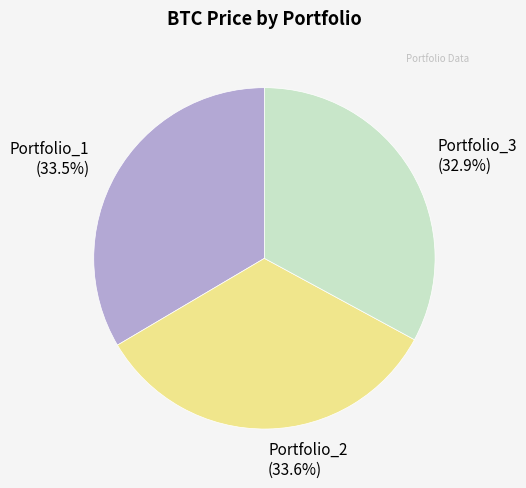

Is there a majority slice in this chart?

No